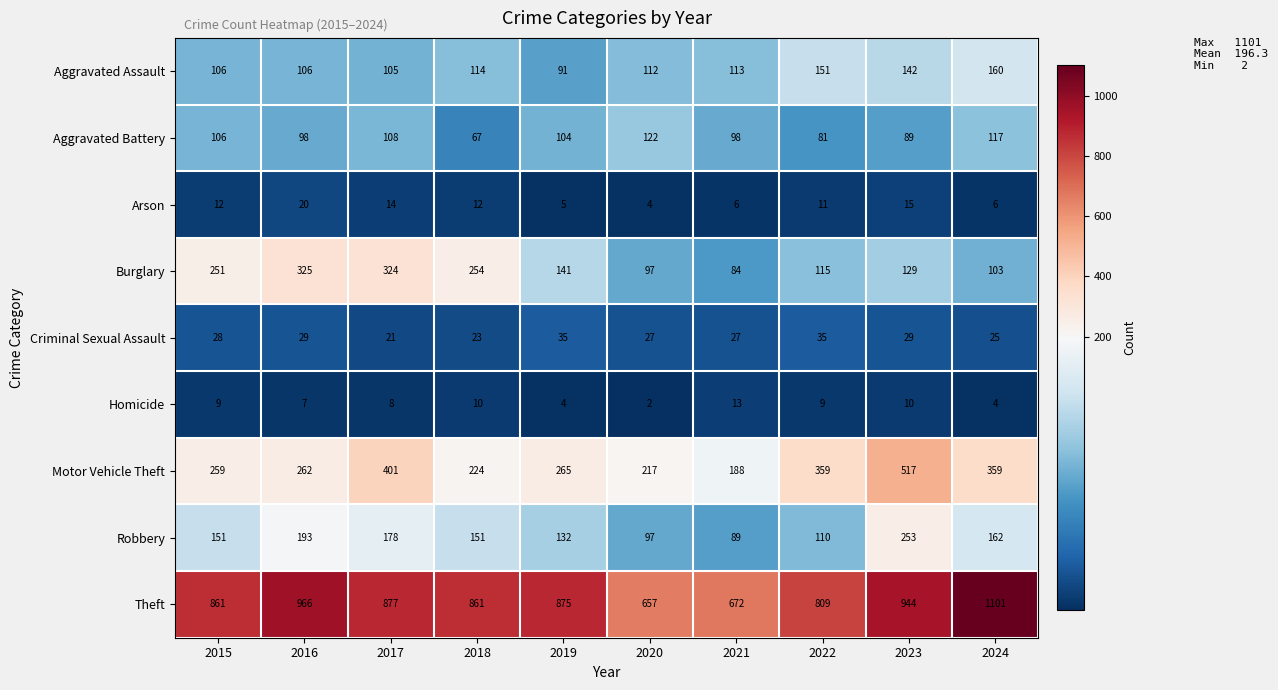

How many data points in Motor Vehicle Theft are less than 265?

5